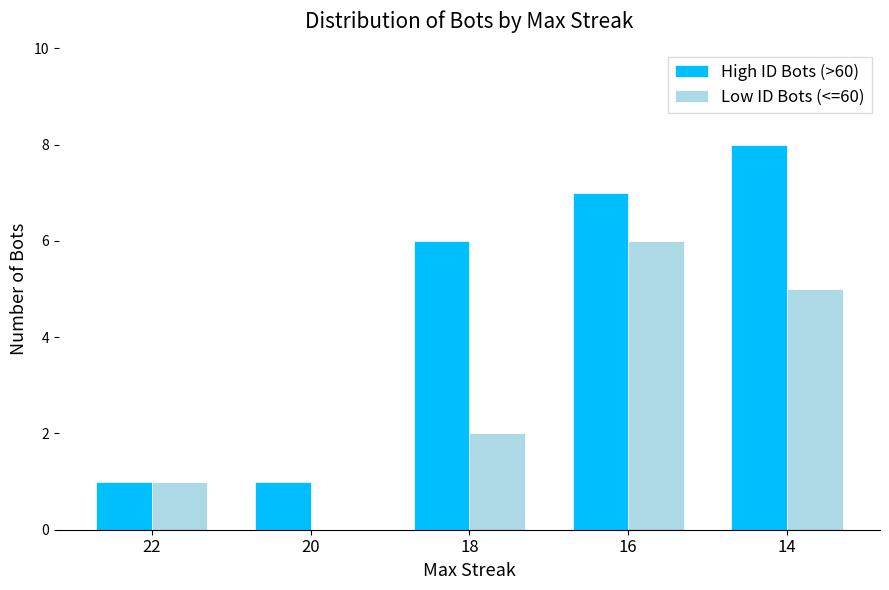

What is the difference between the Low ID Bots (<=60) values at 16 and 18?

4